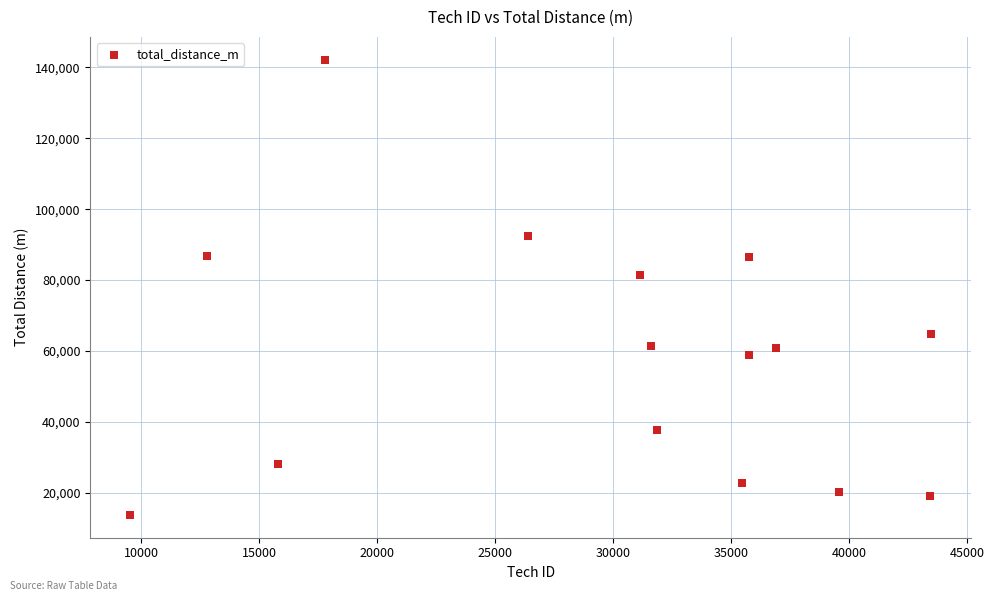

What Y value in the scatter plot is closest to 77976?

81422